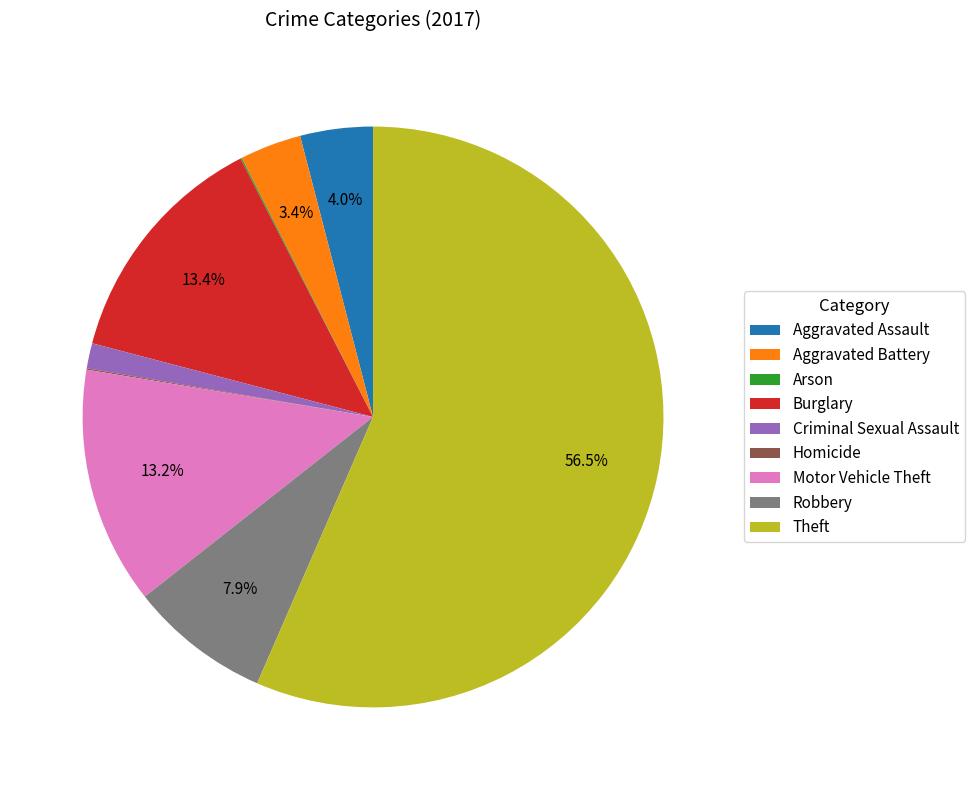

To the nearest percent, what portion does Aggravated Battery represent?

3%